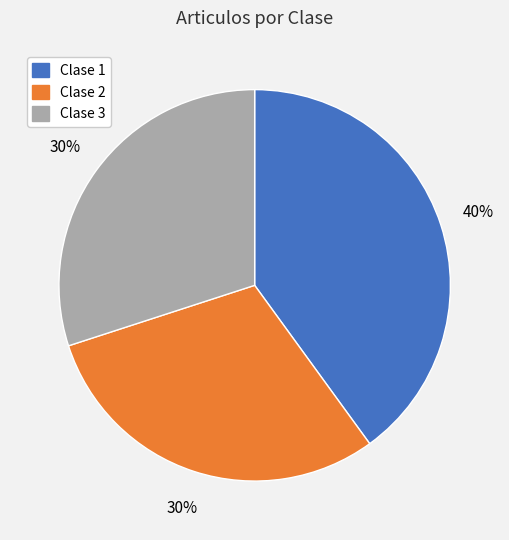

To the nearest percent, what is the difference between the largest and smallest slice percentages?

10%